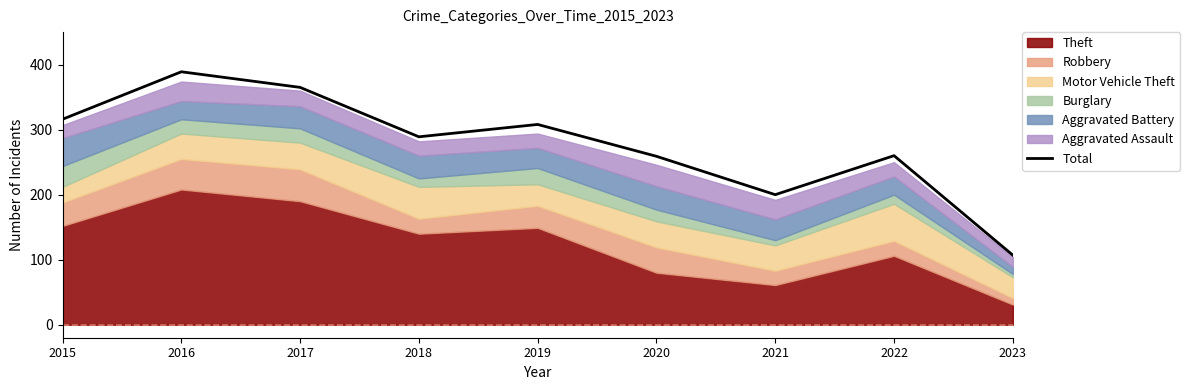

Approximately how many times larger is the value at 2022 compared to 2017?

0.7